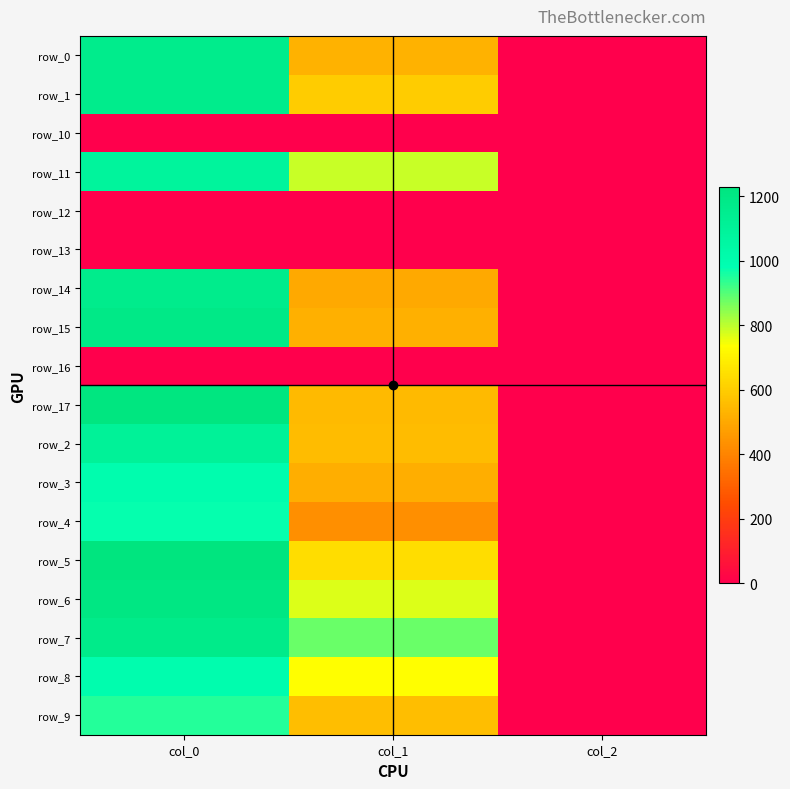

What value does the row_0 series have at col_0?

1163.3